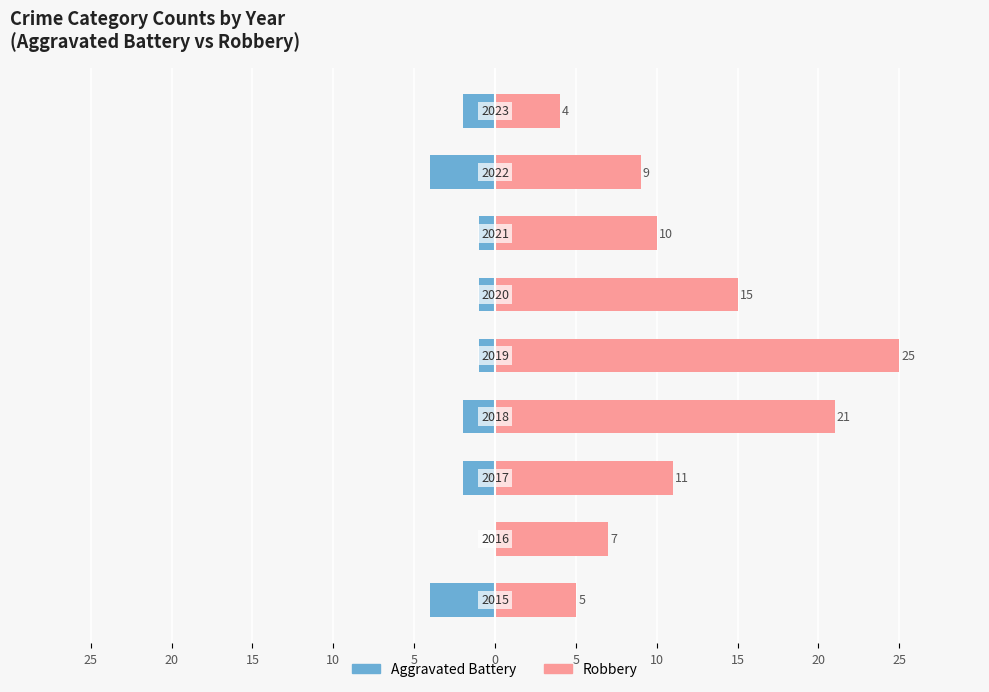

What are all the series names shown in the legend?

Aggravated Battery, Robbery